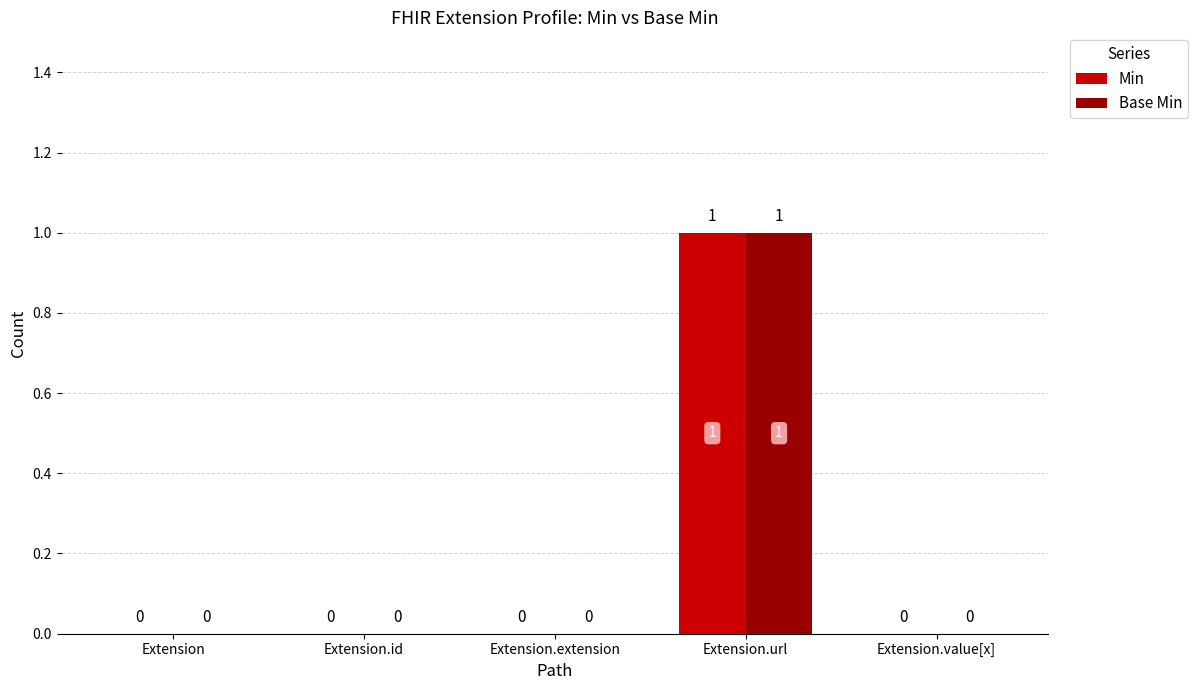

The Base Min series shows 0 at Extension. True or false?

True